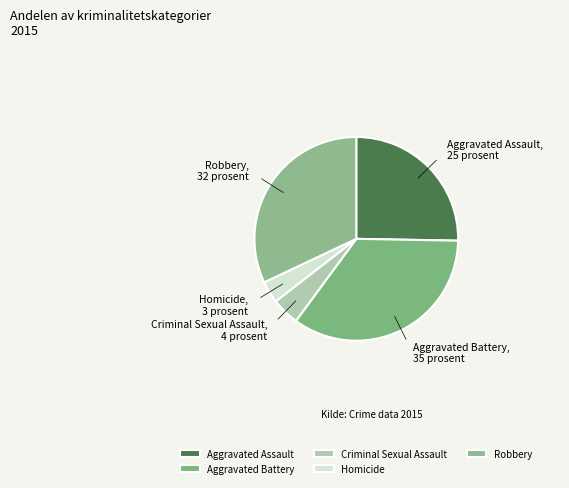

Combined, do Robbery and Aggravated Battery account for over 50%?

Yes